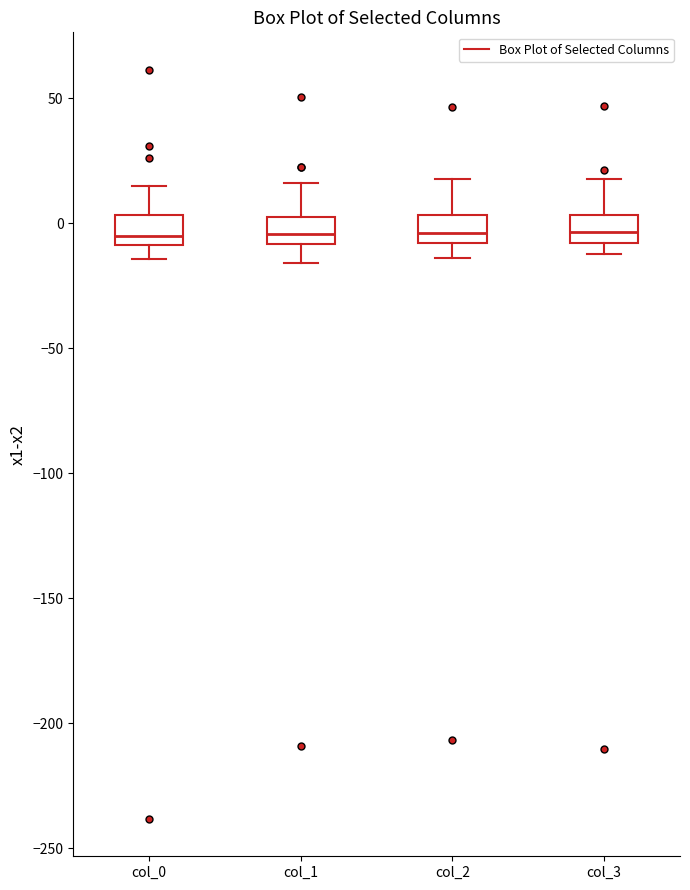

Reading left to right, transcribe this box plot: for each box, give where its median line is, the range the box spans, and where its two whiskers end, as read against the y-axis. The values are not printed on the chart, so give them approximately, as read against the axis.

col_0: median -5, box -10 to 5, whiskers -15 to 15
col_1: median -5, box -10 to 0, whiskers -15 to 15
col_2: median -5, box -10 to 5, whiskers -15 to 15
col_3: median -5, box -10 to 5, whiskers -10 (just below the box's lower edge) to 20